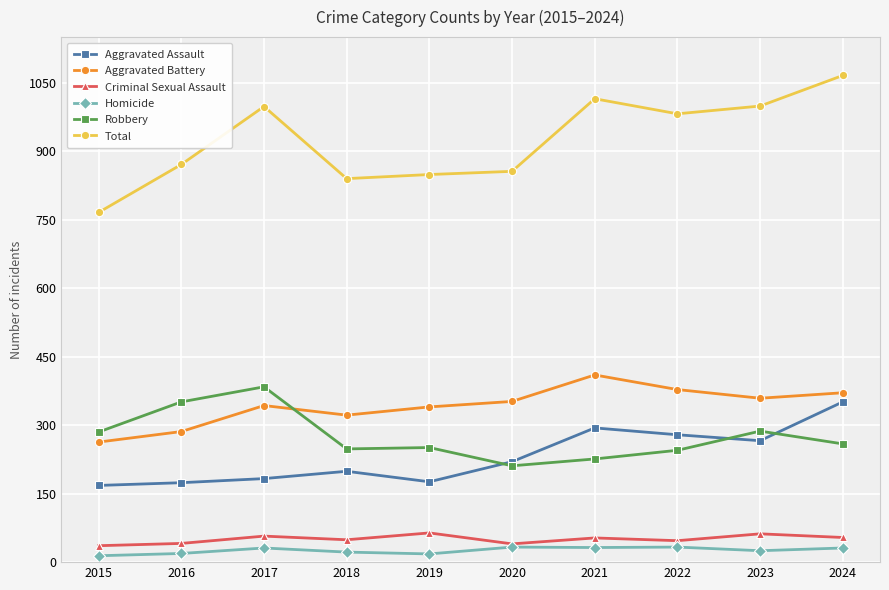

True or false: Criminal Sexual Assault and Robbery intersect in this chart.

False